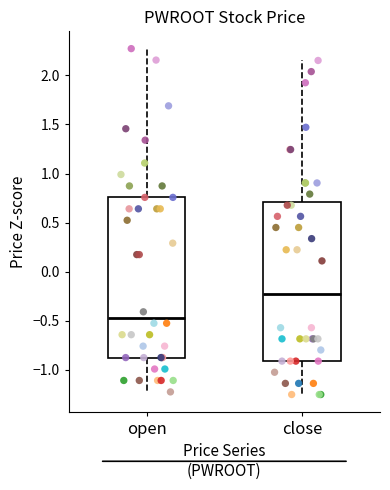

Where does the median line of the box for open sit on the y-axis? The values are not printed on the chart, so give them approximately, as read against the axis.

-0.45